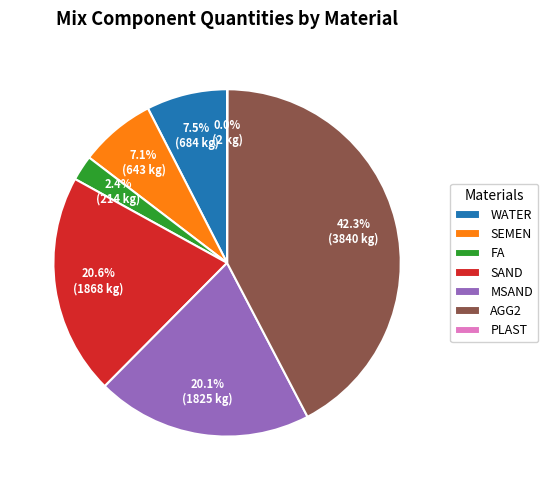

Is there a majority slice in this chart?

No